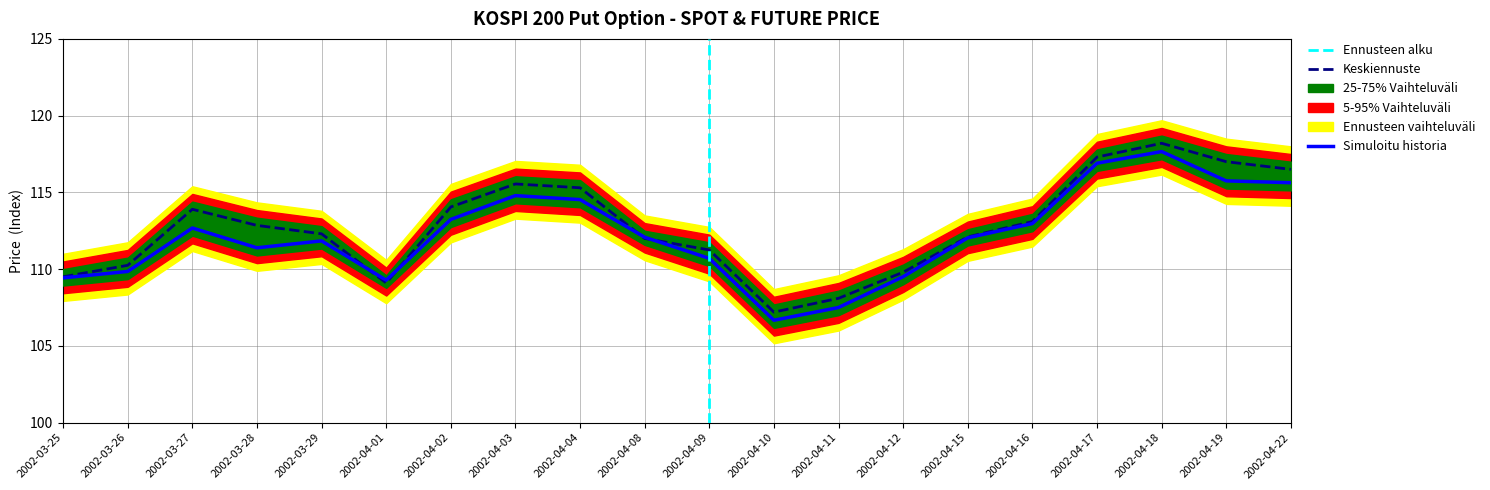

What is the value of the SPOT_PRICE point at the 3rd from the left?

112.7